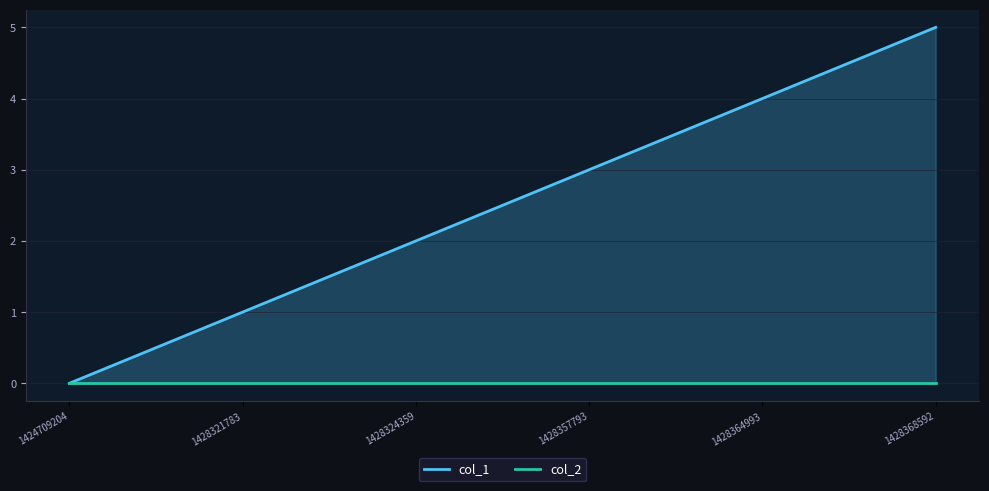

At which category is the sum across all series the highest?

1428368592